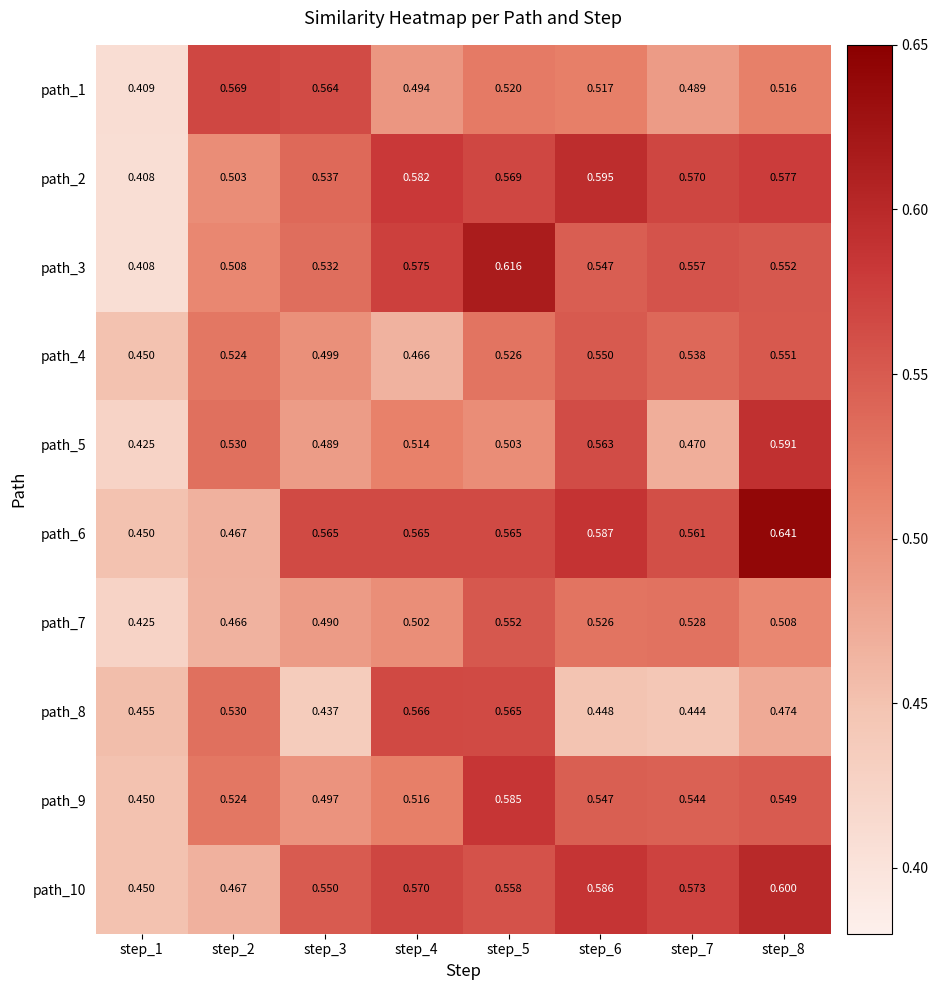

Is the value of path_9 at step_2 greater than the value of path_2 at step_5?

No